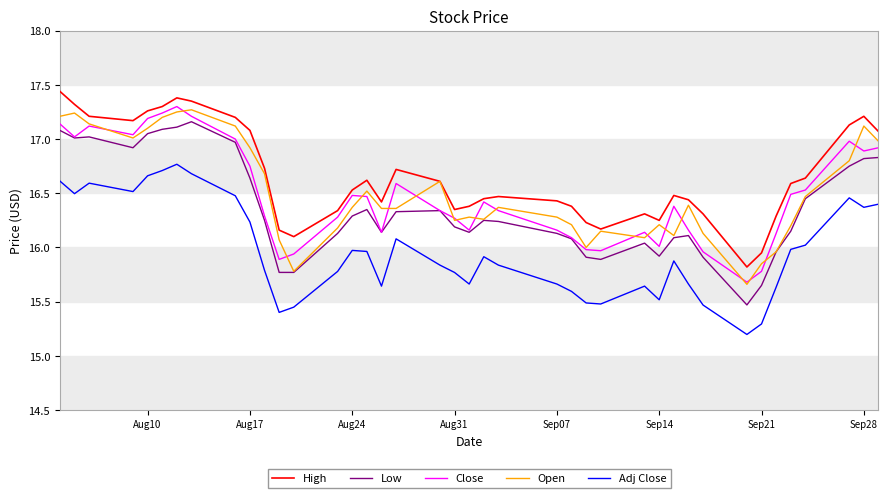

Which series has the largest total across all categories?

High